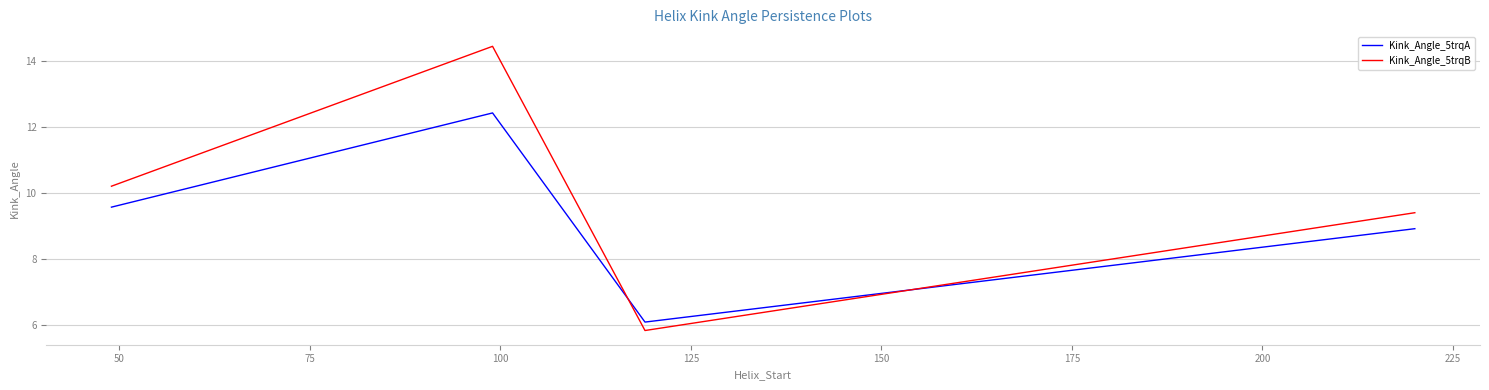

Which series has the largest total across all categories?

Kink_Angle_5trqB